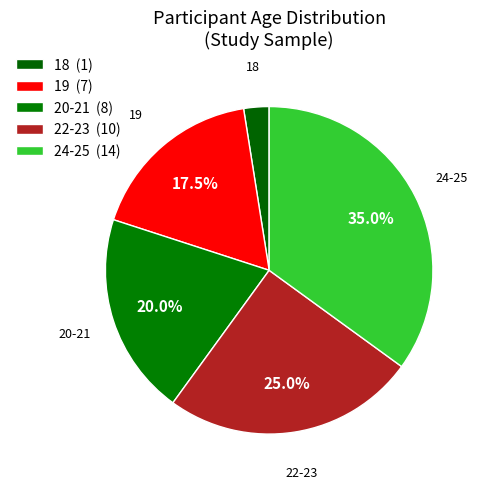

How many slices are in this pie chart?

5